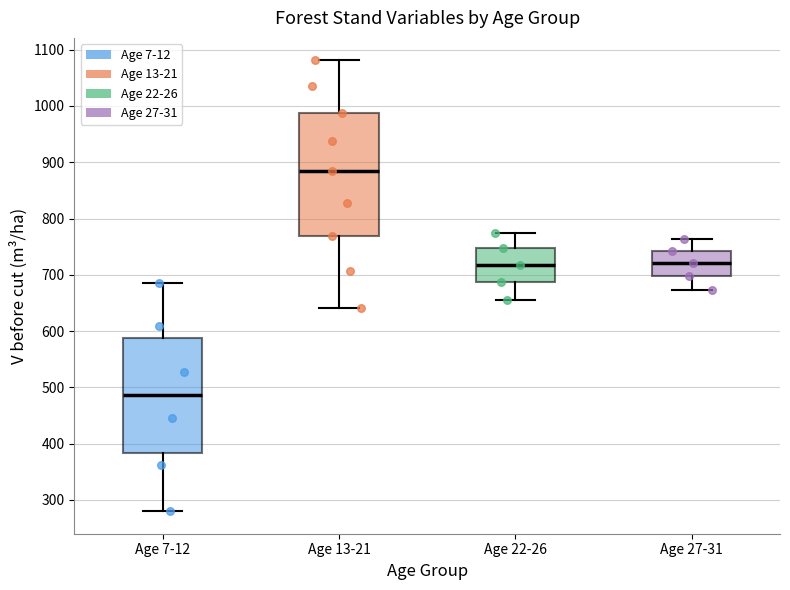

Where is the upper edge of the box for Age 22-26 on the y-axis? The values are not printed on the chart, so give them approximately, as read against the axis.

750